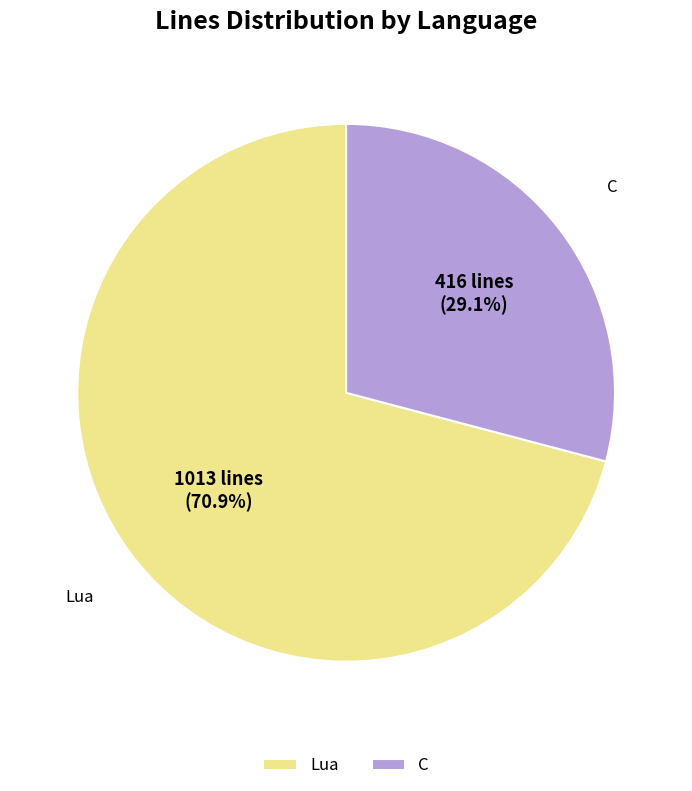

To the nearest percent, what is the combined percentage of C and Lua?

100%